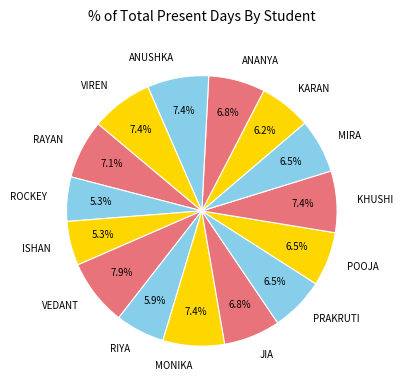

What is the largest slice in the pie chart?

VEDANT